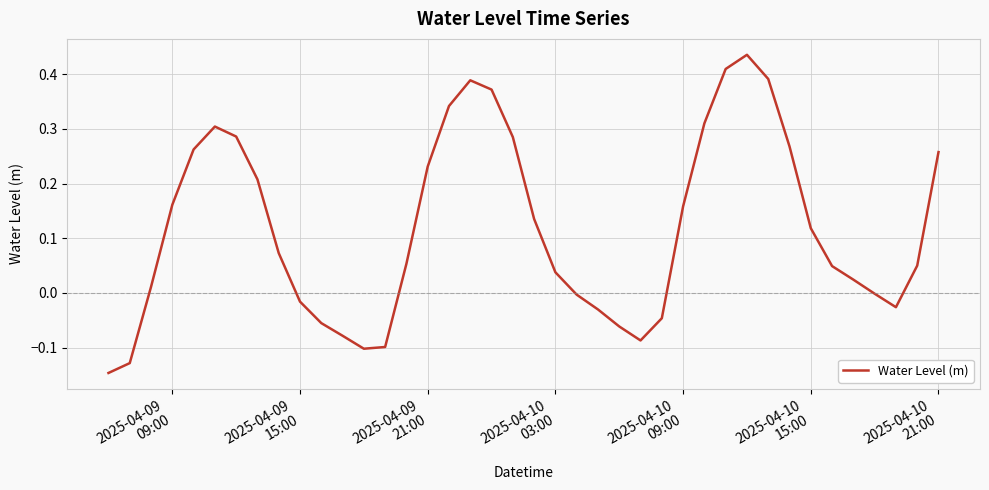

True or false: the data has more than 2 interior local peaks.

True